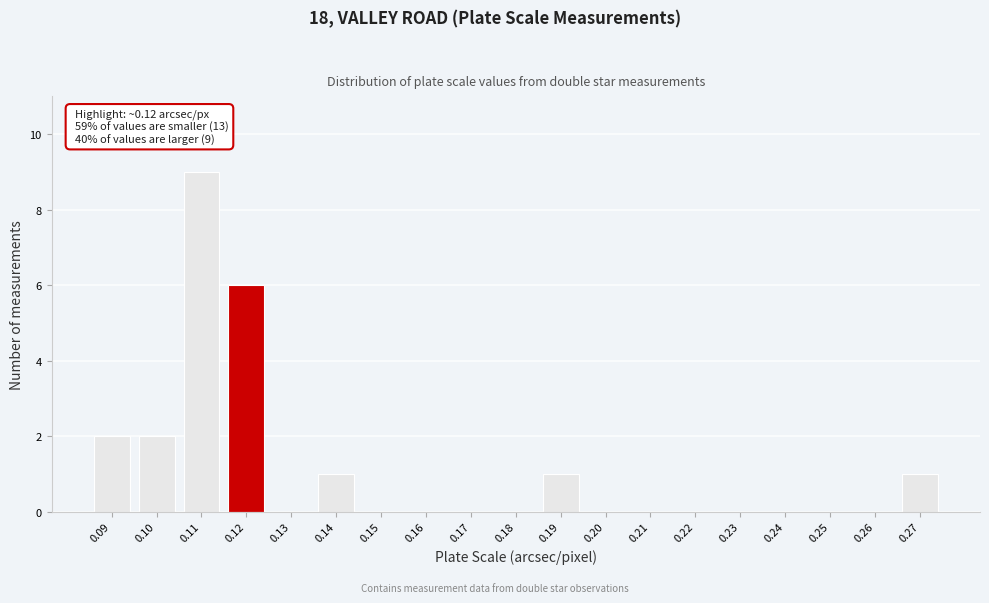

Reading left to right, transcribe all the data shown in this chart.

0.09=2	0.10=2	0.11=9	0.12=6	0.13=0	0.14=1	0.15=0	0.16=0	0.17=0	0.18=0	0.19=1	0.20=0	0.21=0	0.22=0	0.23=0	0.24=0	0.25=0	0.26=0	0.27=1